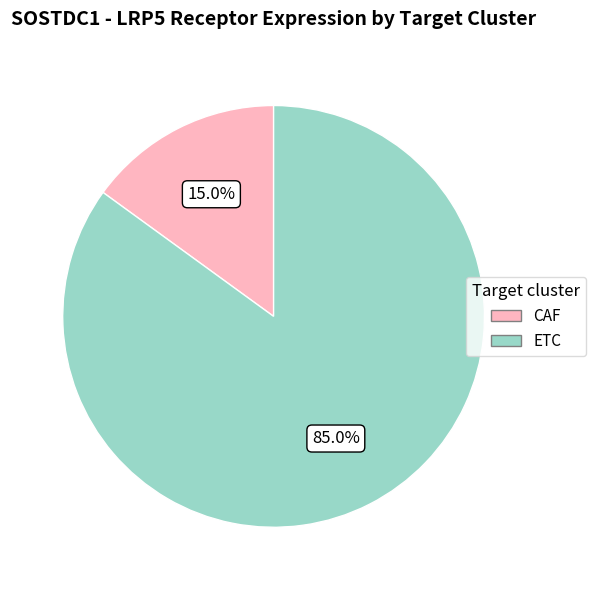

Is there a majority slice in this chart?

Yes